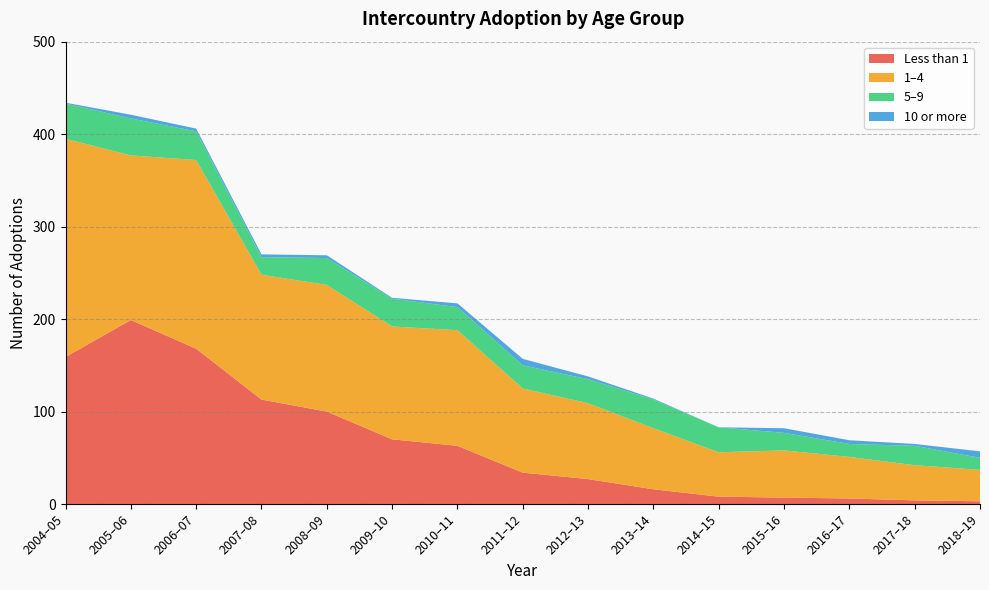

Reading left to right, list all the values displayed in this chart.

Less than 1: 2004–05=159	2005–06=199	2006–07=168	2007–08=113	2008–09=100	2009–10=70	2010–11=63	2011–12=34	2012–13=27	2013–14=16	2014–15=8	2015–16=7	2016–17=6	2017–18=4	2018–19=3
1–4: 2004–05=236	2005–06=178	2006–07=204	2007–08=135	2008–09=137	2009–10=122	2010–11=125	2011–12=91	2012–13=82	2013–14=66	2014–15=48	2015–16=51	2016–17=45	2017–18=38	2018–19=34
5–9: 2004–05=38	2005–06=40	2006–07=31	2007–08=19	2008–09=29	2009–10=30	2010–11=25	2011–12=25	2012–13=26	2013–14=31	2014–15=27	2015–16=19	2016–17=14	2017–18=21	2018–19=13
10 or more: 2004–05=1	2005–06=4	2006–07=3	2007–08=3	2008–09=3	2009–10=1	2010–11=4	2011–12=7	2012–13=3	2013–14=1	2014–15=0	2015–16=5	2016–17=4	2017–18=2	2018–19=7